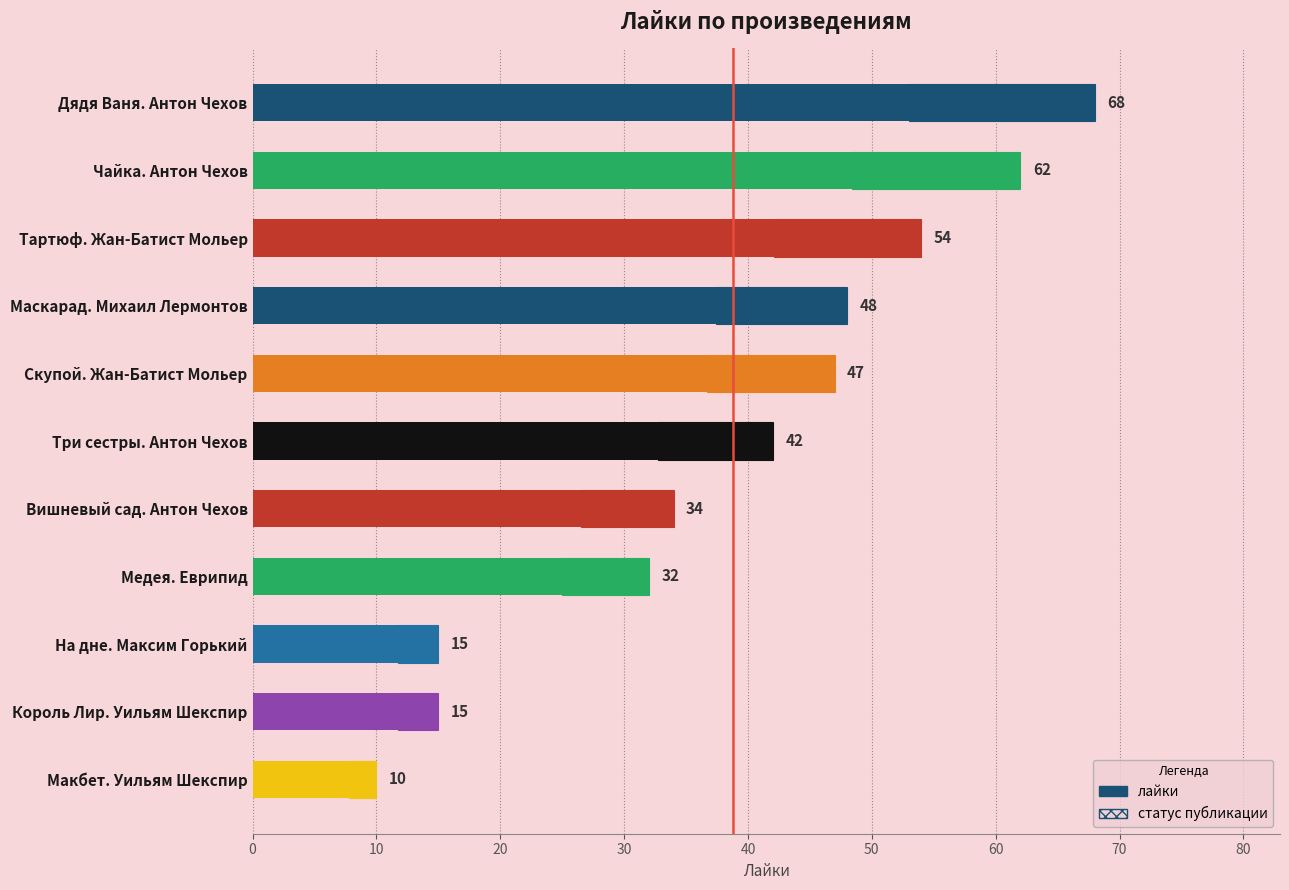

What is the difference between the second highest and second lowest values?

47